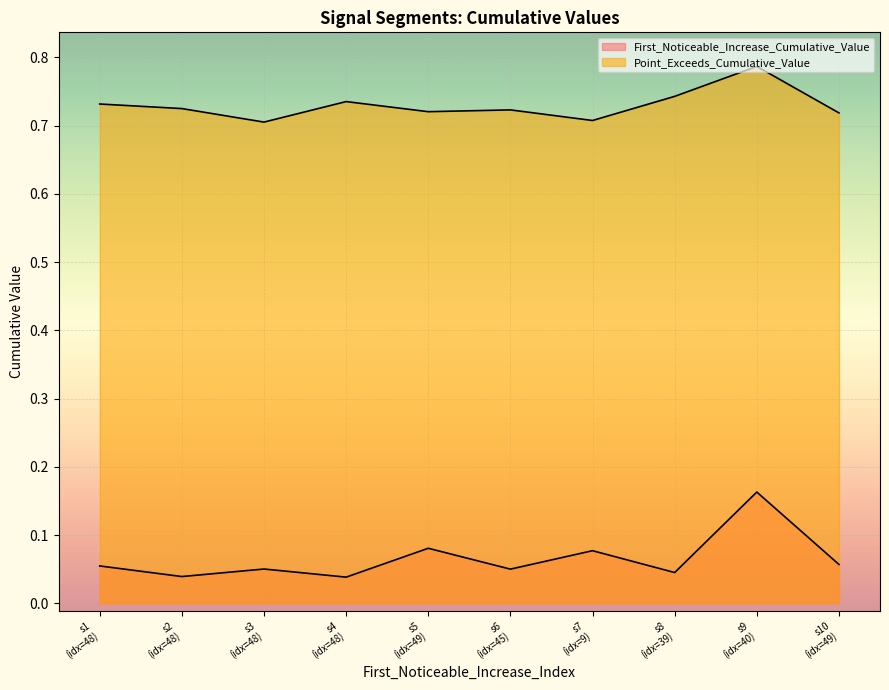

The Point_Exceeds_Cumulative_Value series shows 0.7 at s1 (idx=48). True or false?

True